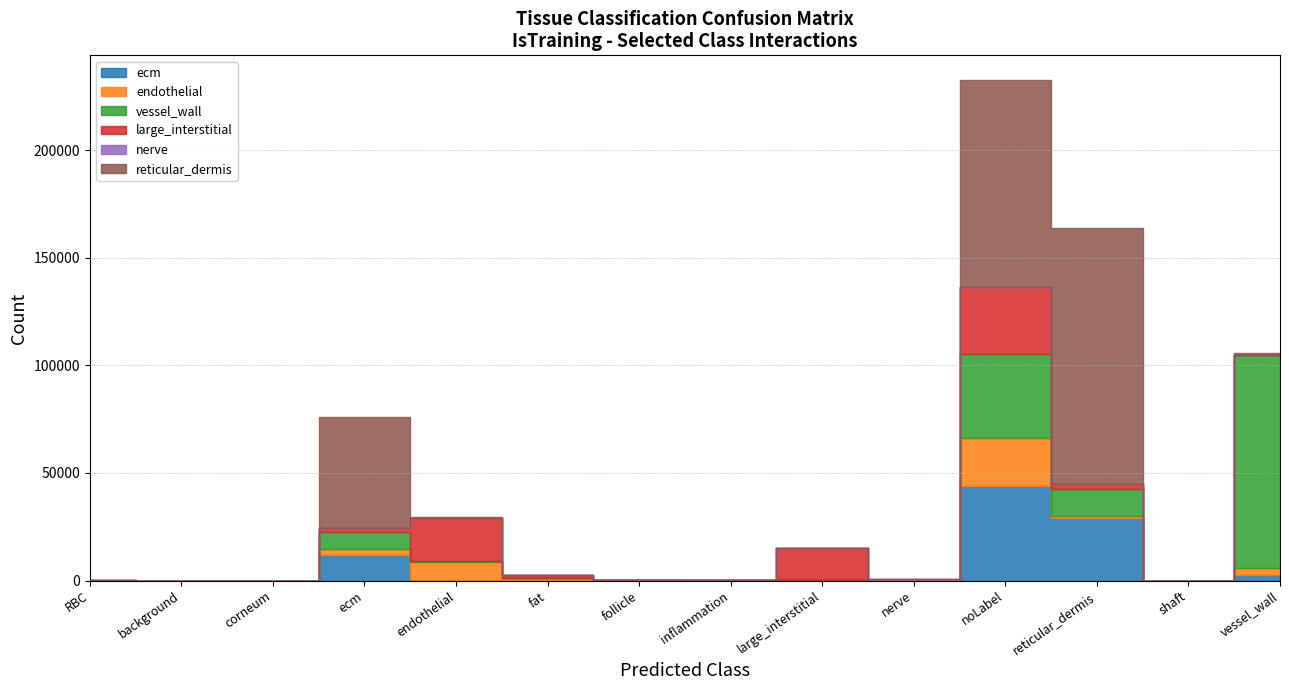

At which label does large_interstitial reach its peak?

noLabel